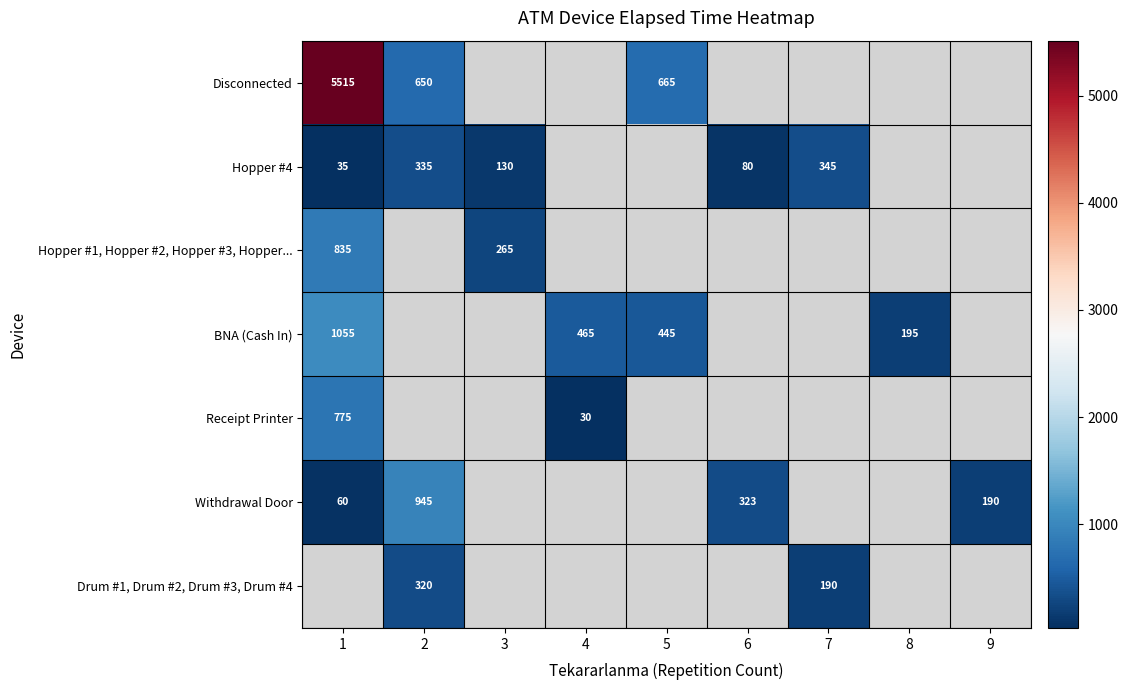

Is it true that Hopper #4 equals 80 at 6?

True